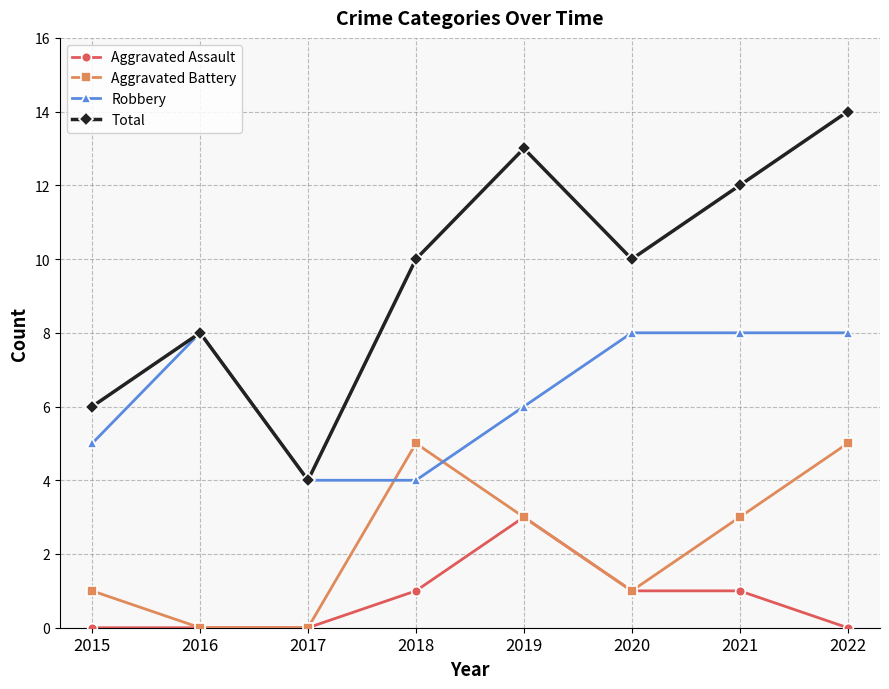

At which category is the sum across all series the highest?

2022